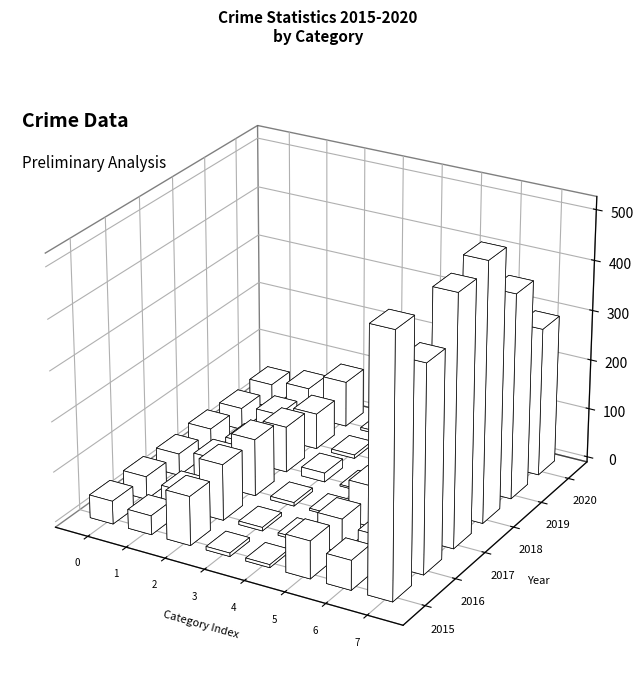

Is it true that 2015 equals 10 at Criminal Sexual Assault?

False